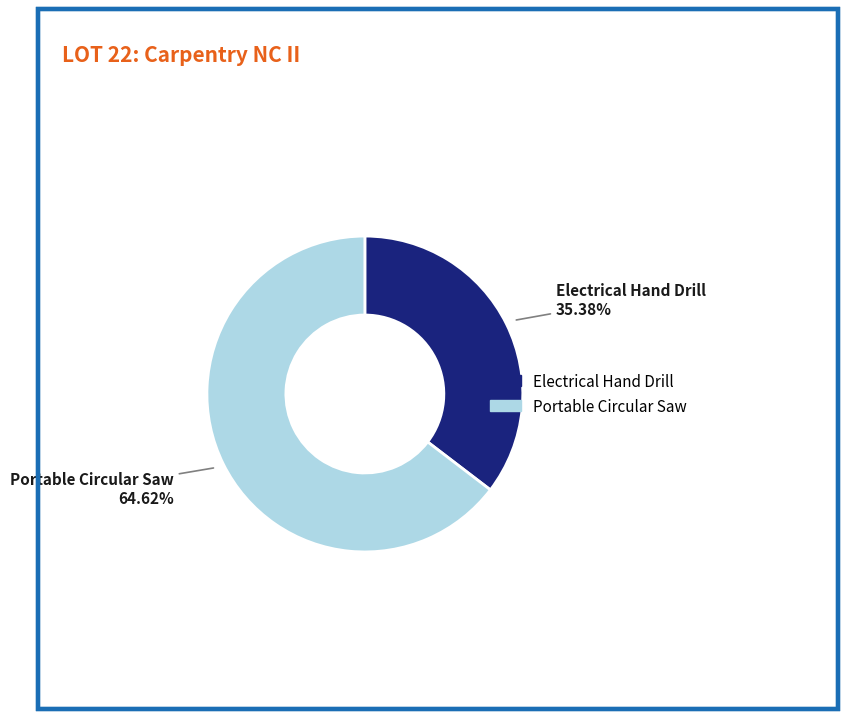

Is there any slice that represents more than half of the pie?

Yes